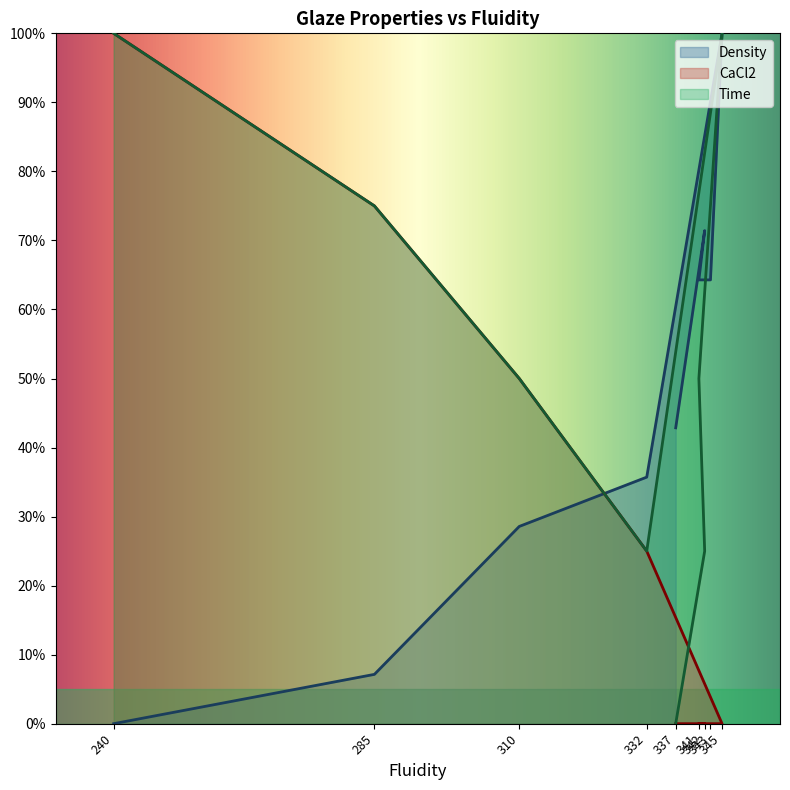

Rank the series at 341 from lowest to highest value.

CaCl2, Time, Density